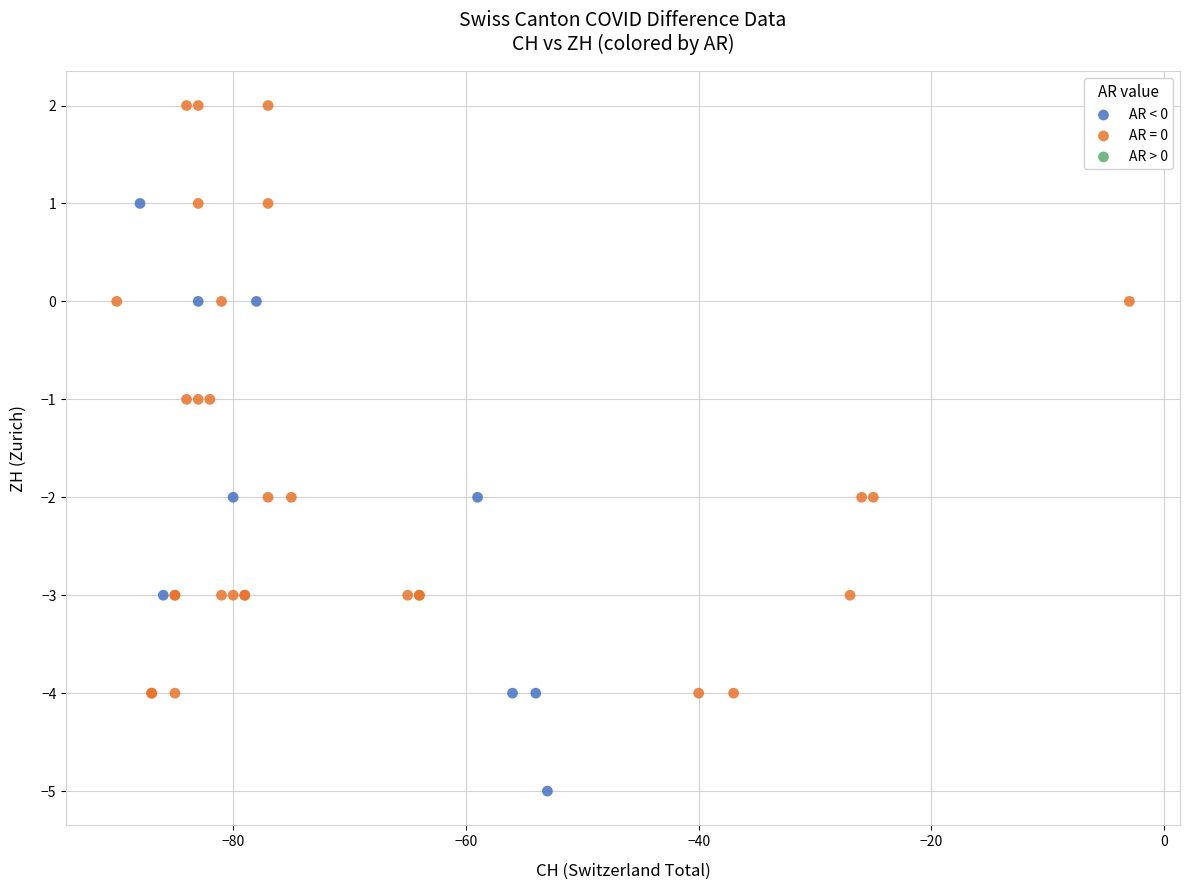

Which series contains the lowest Y value?

AR < 0